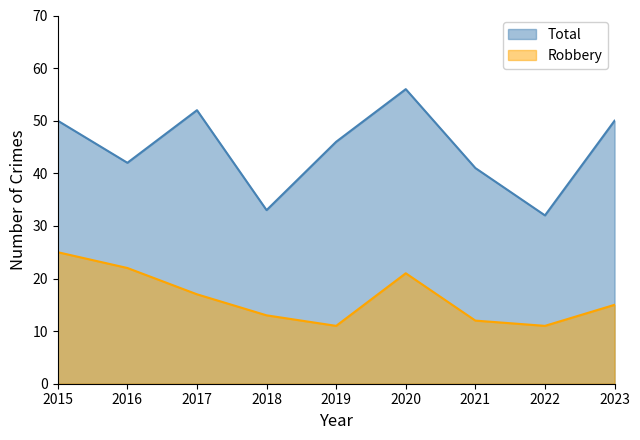

How many lines are shown in the chart?

2